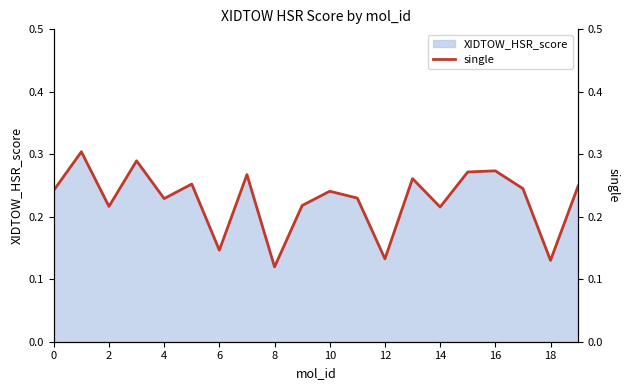

What is the difference between the second highest and minimum values?

0.2